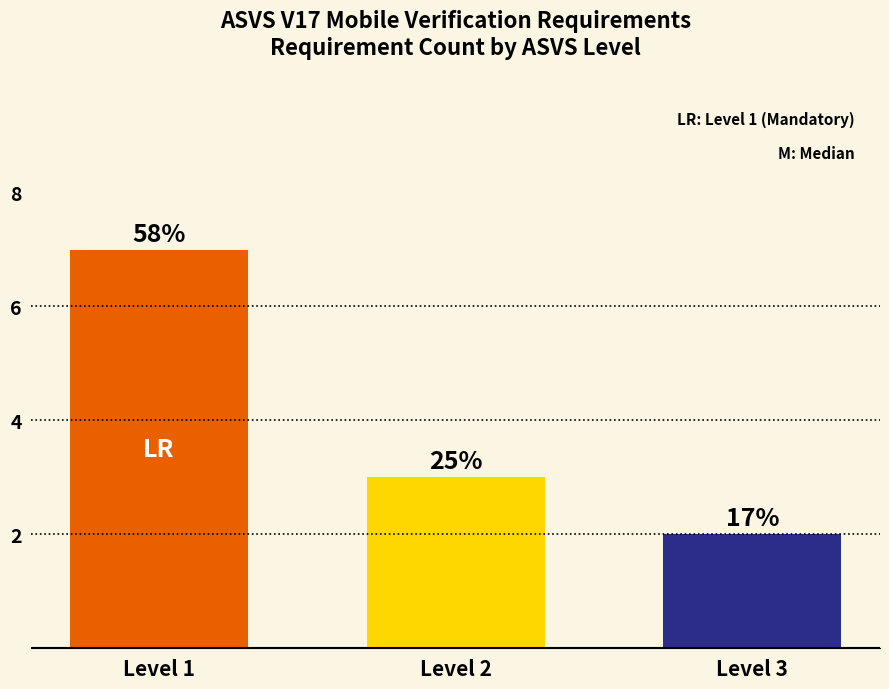

What is the maximum value shown in the chart?

7